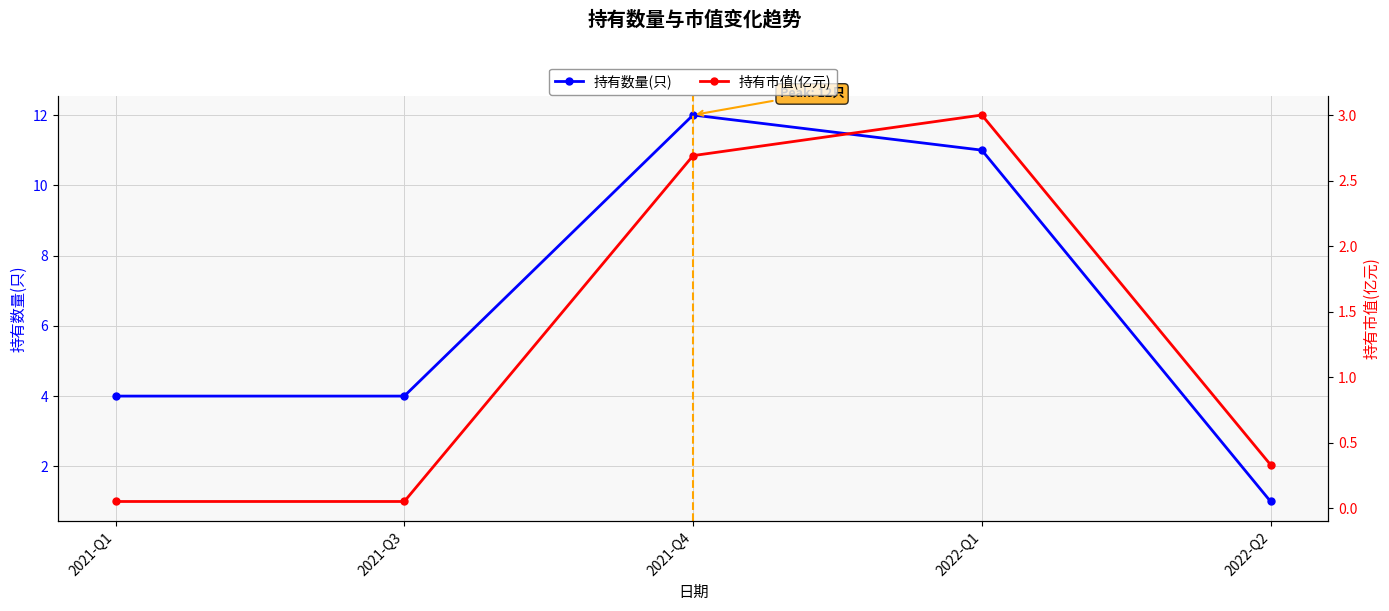

How many lines are shown in the chart?

2